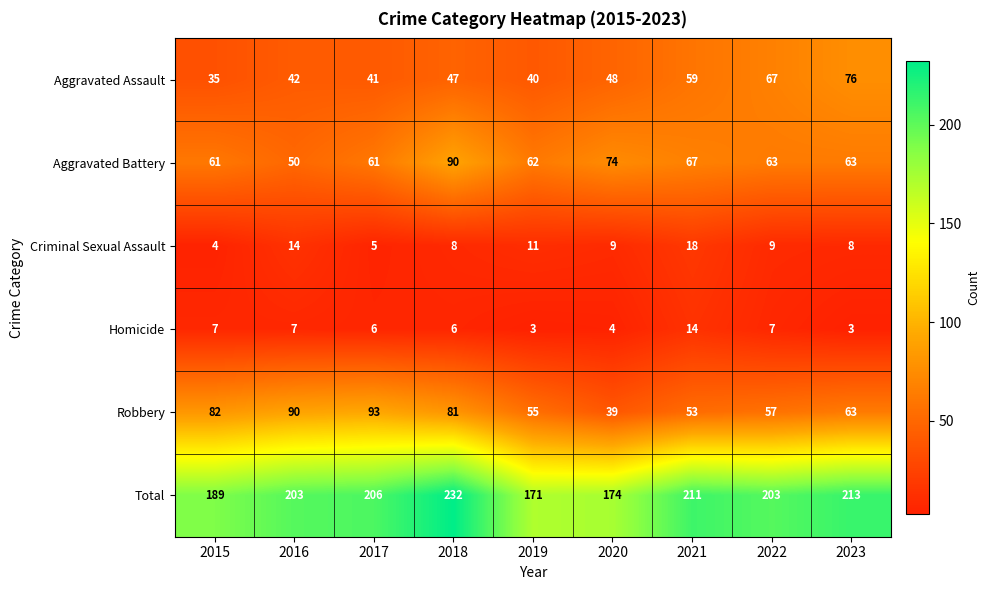

Rank the series at 2020 from lowest to highest value.

Homicide, Criminal Sexual Assault, Robbery, Aggravated Assault, Aggravated Battery, Total